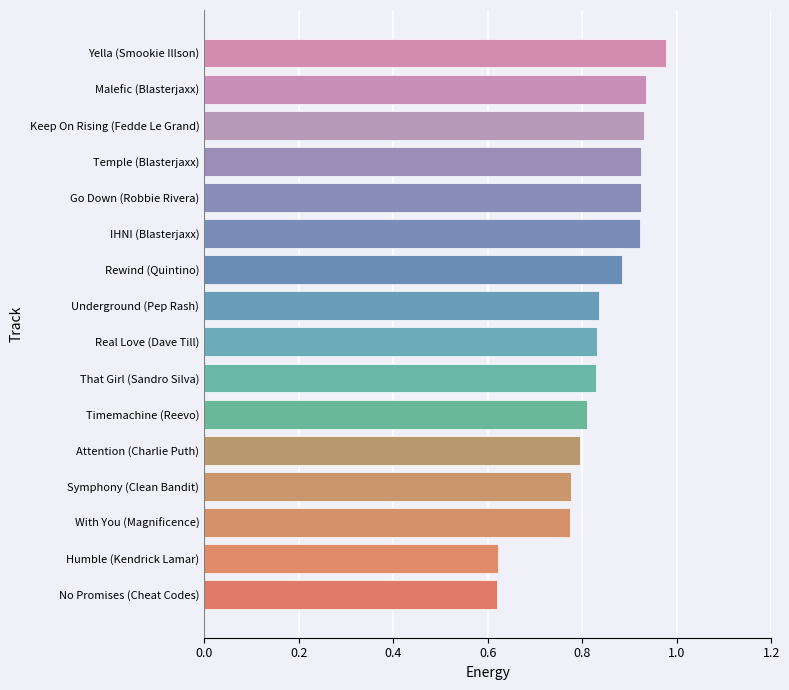

True or false: the data shows 0.8 at With You (Magnificence).

True